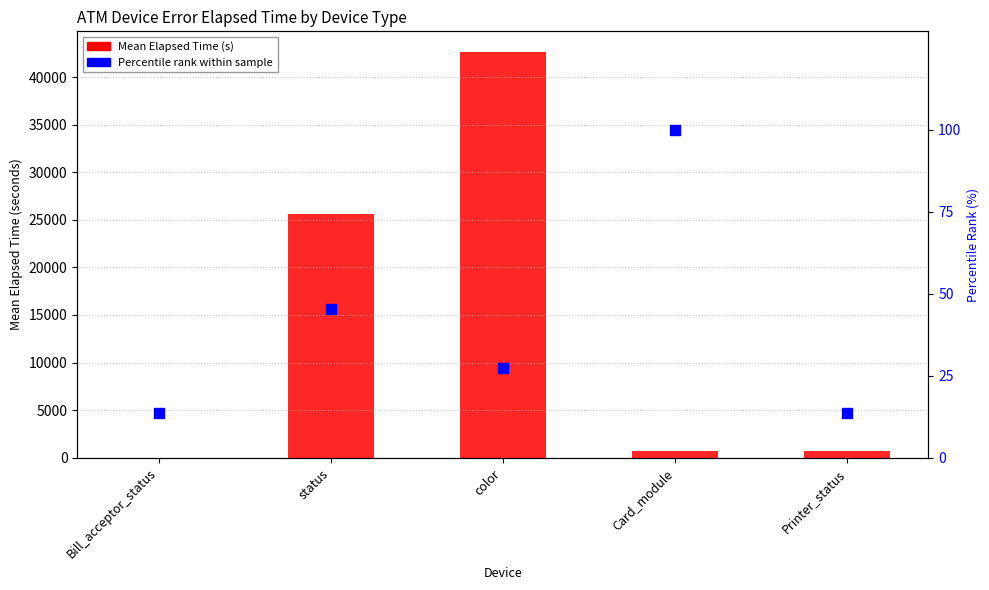

Which series contains the highest Y value?

Mean Elapsed Time (s)